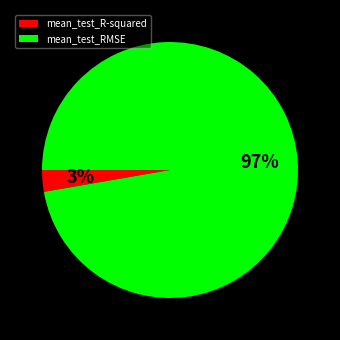

Do mean_test_R-squared and mean_test_RMSE together represent more than half of the pie?

Yes